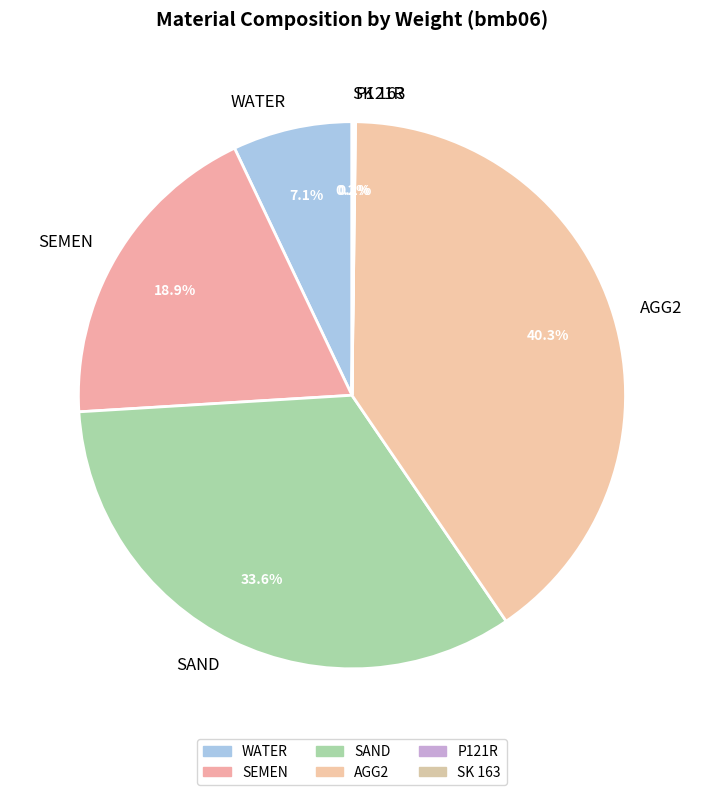

Between SEMEN and WATER, which is larger?

SEMEN